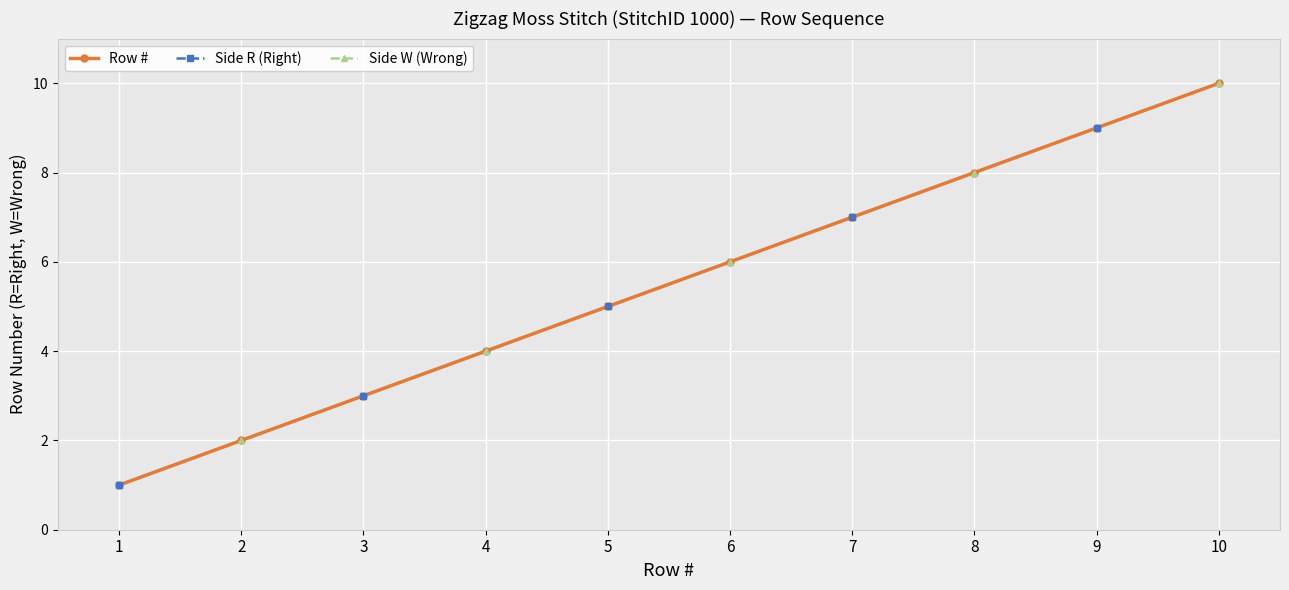

True or false: Side R (Right) and Row # cross at least once.

False